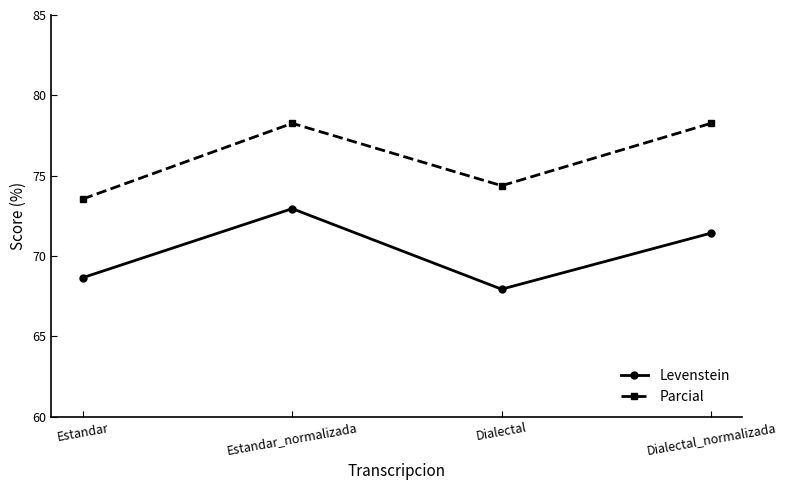

Reading right to left, transcribe all the data shown in this chart.

Levenstein: Dialectal_normalizada=71.4	Dialectal=67.9	Estandar_normalizada=73.0	Estandar=68.7
Parcial: Dialectal_normalizada=78.3	Dialectal=74.4	Estandar_normalizada=78.3	Estandar=73.6